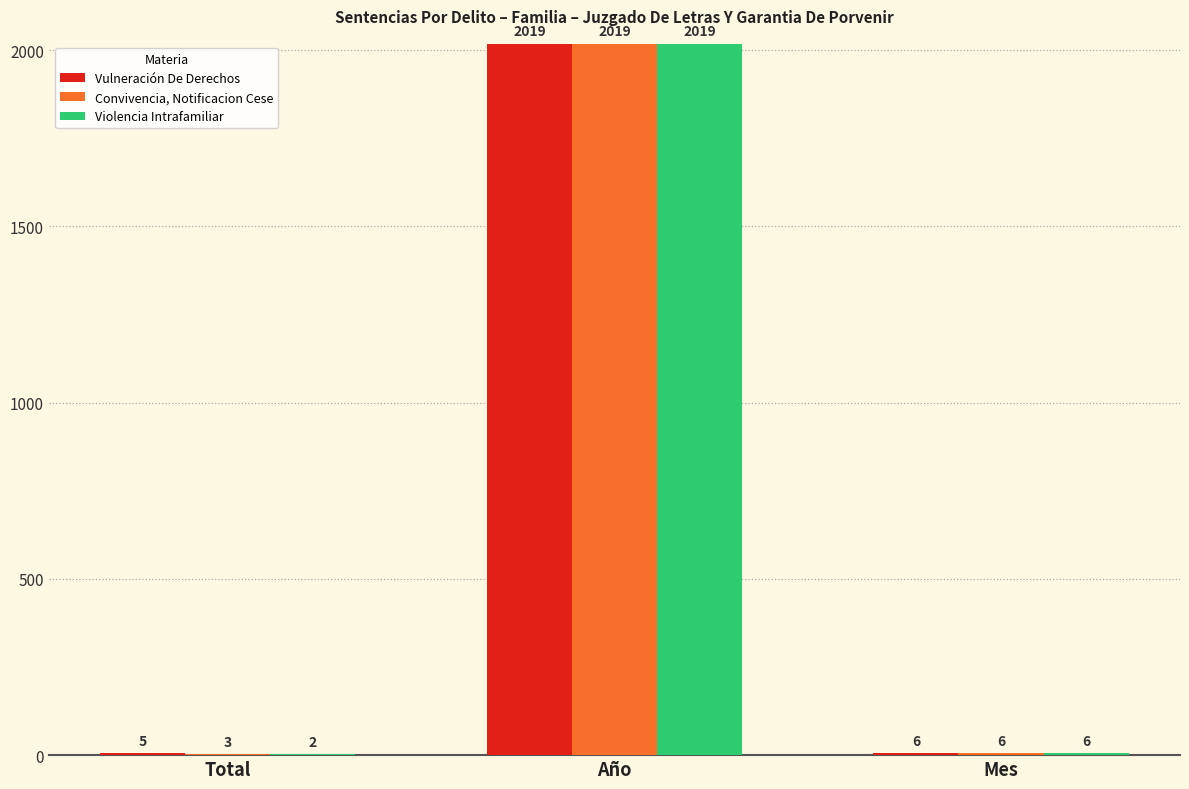

What is the sum of all Convivencia, Notificacion Cese values?

2028